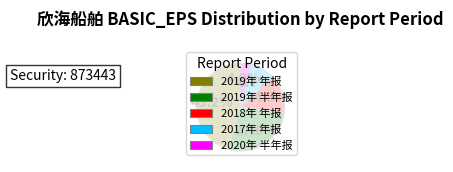

How many segments does this pie chart have?

5